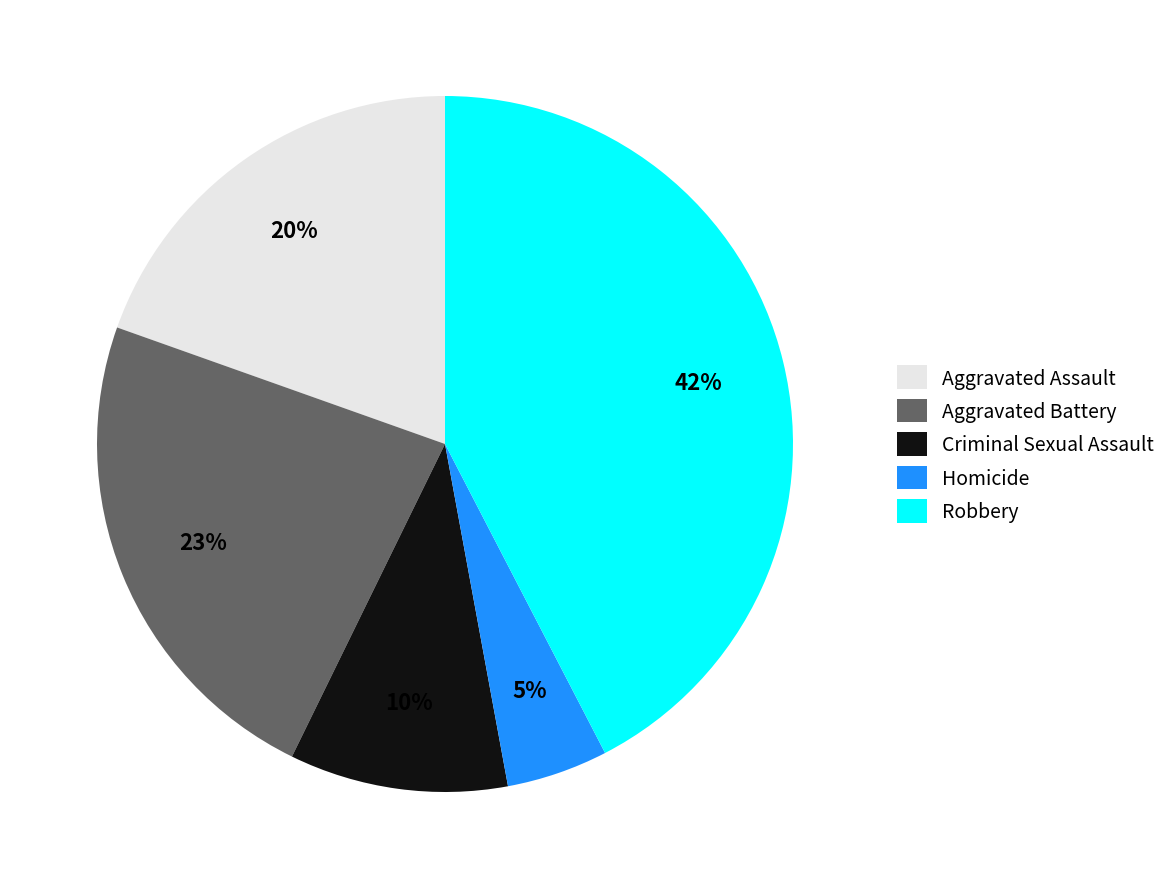

What is the smallest slice in the pie chart?

Homicide